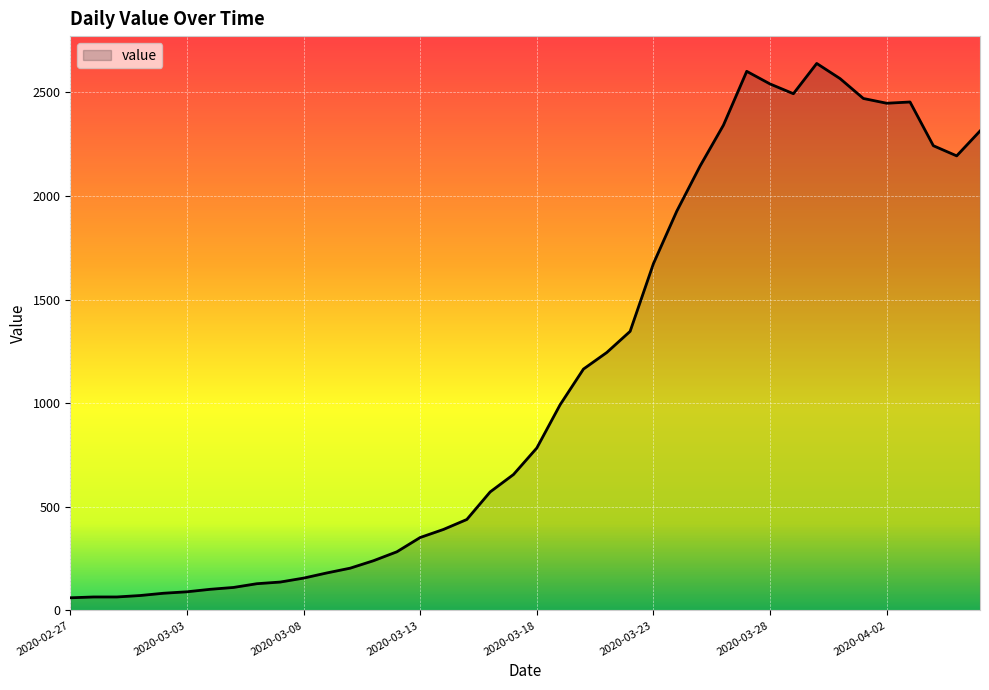

What is the maximum value shown in the chart?

2640